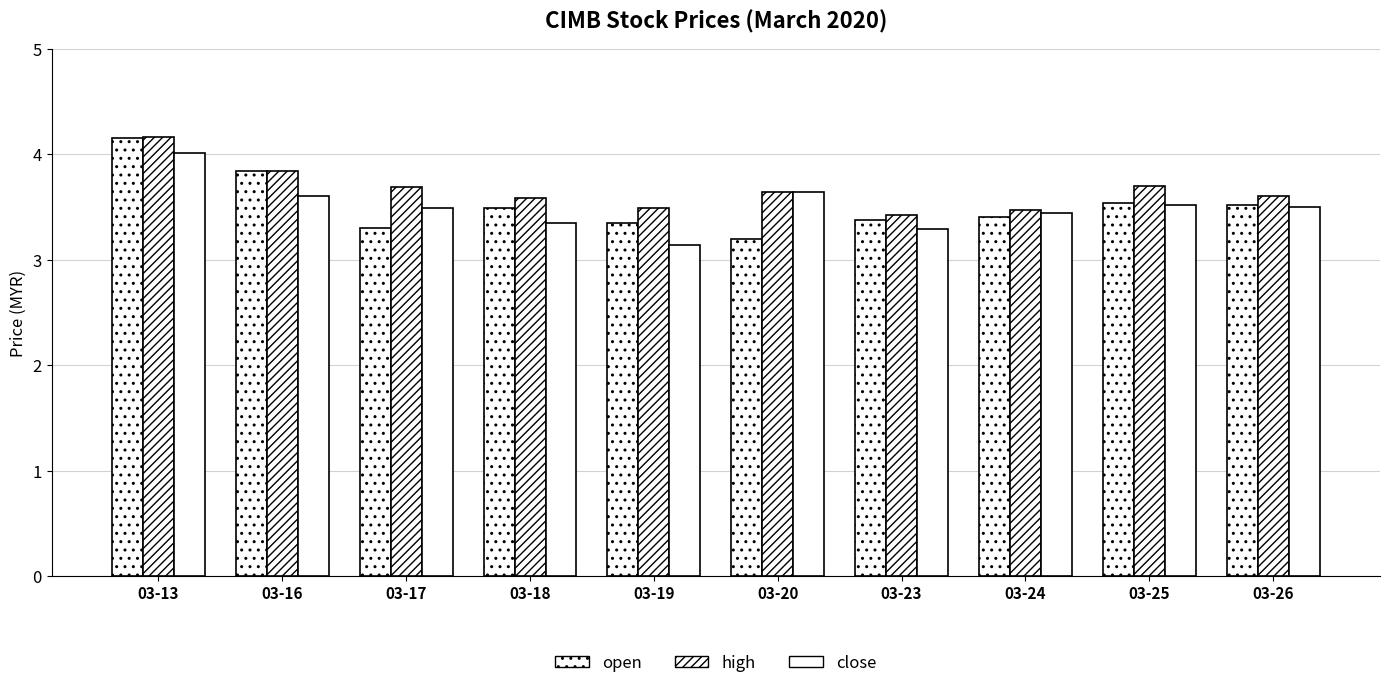

At which category is the sum across all series the highest?

03-13